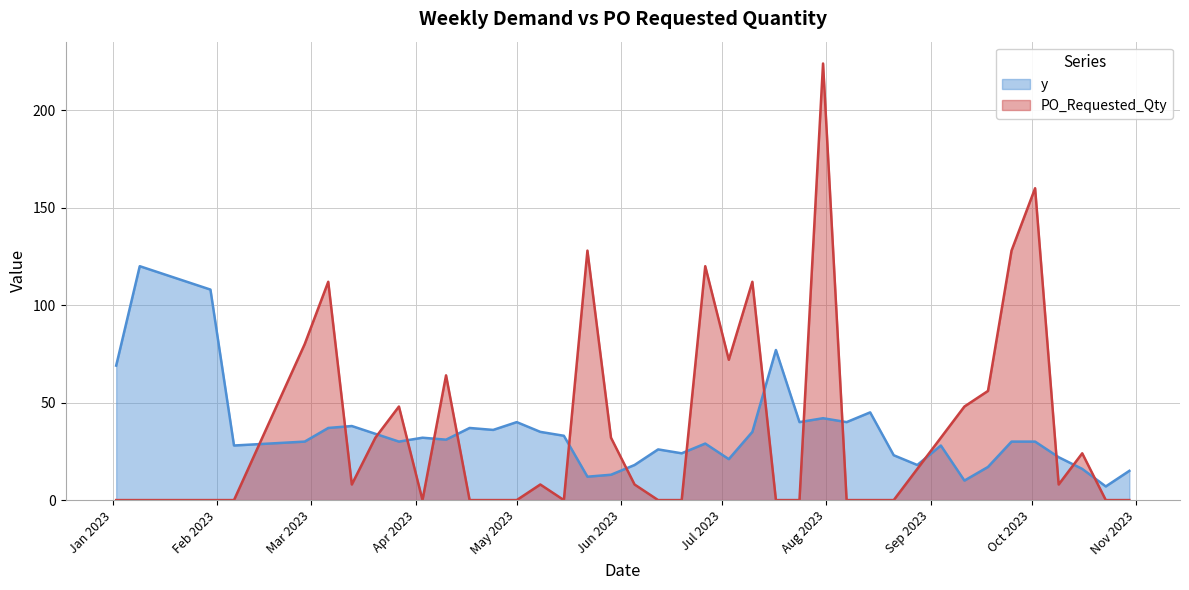

At how many categories does at least one series exceed 48?

15